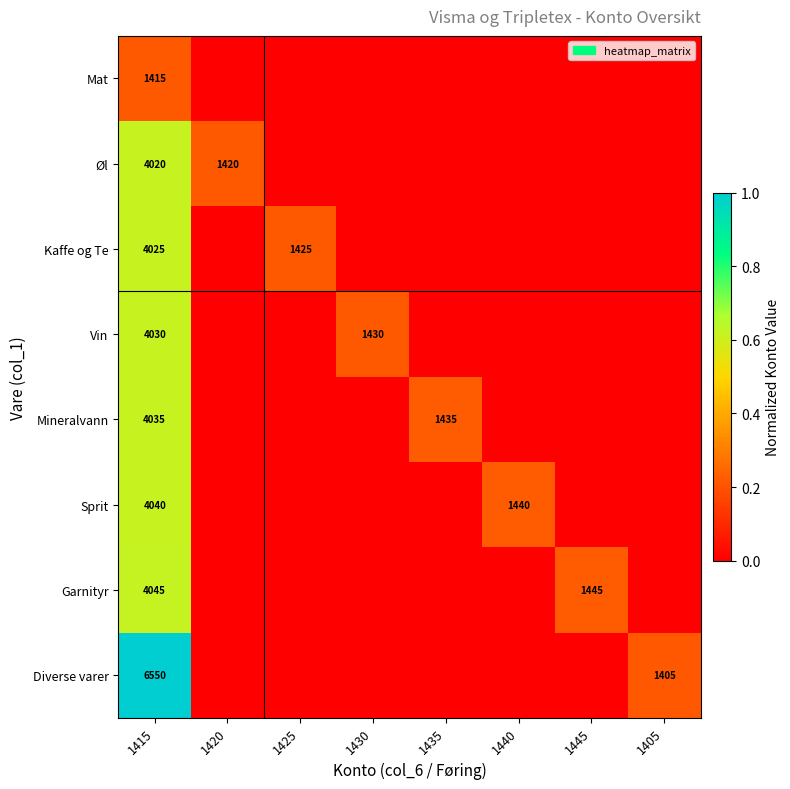

At how many categories does at least one series exceed 0?

8